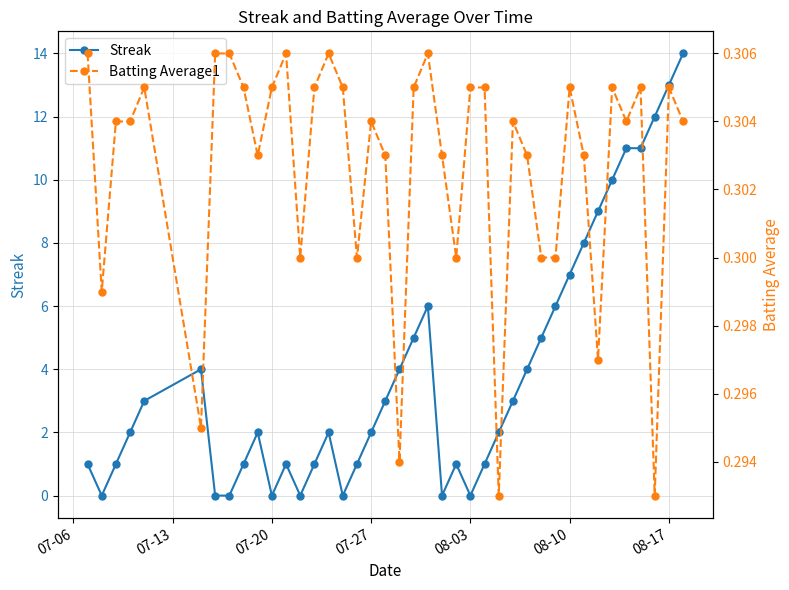

True or false: Streak has more than 2 interior local peaks.

True